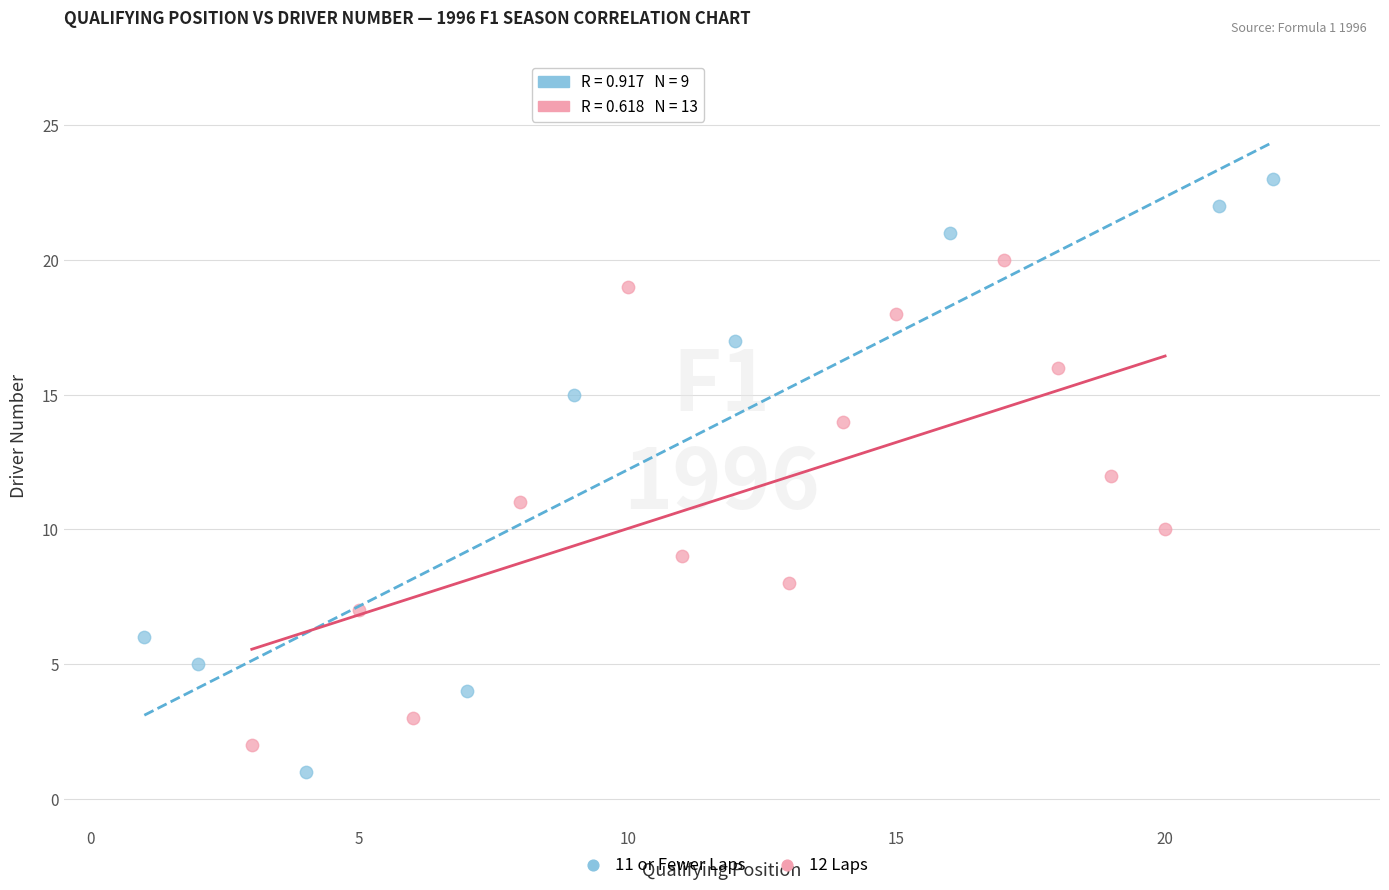

Which series reaches the minimum Y coordinate?

11 or Fewer Laps